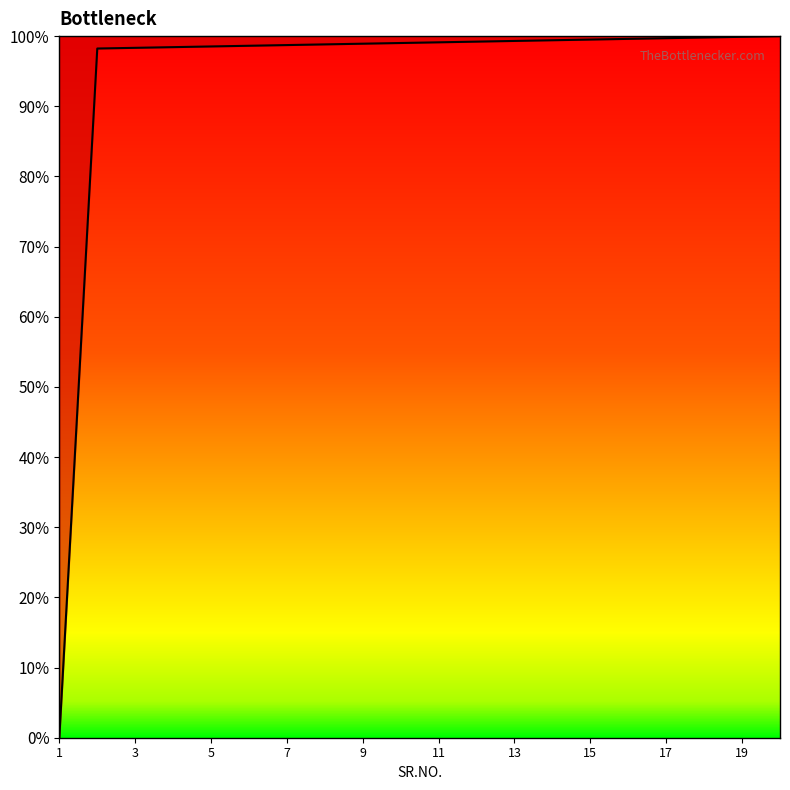

What is the maximum value shown in the chart?

100.0